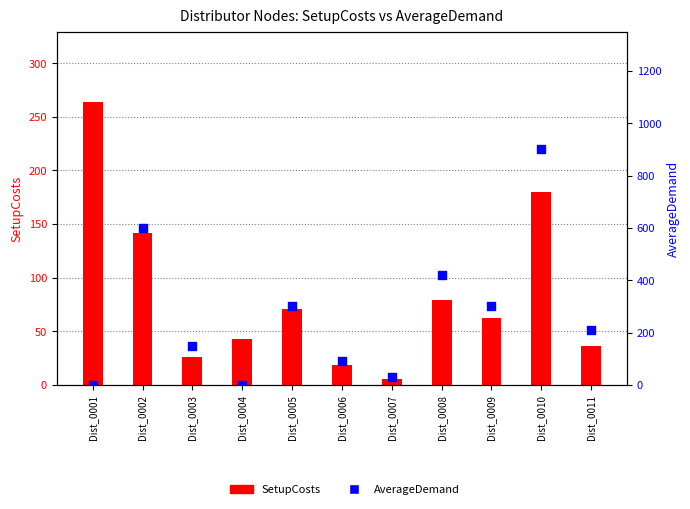

Which series contains the highest Y value?

AverageDemand